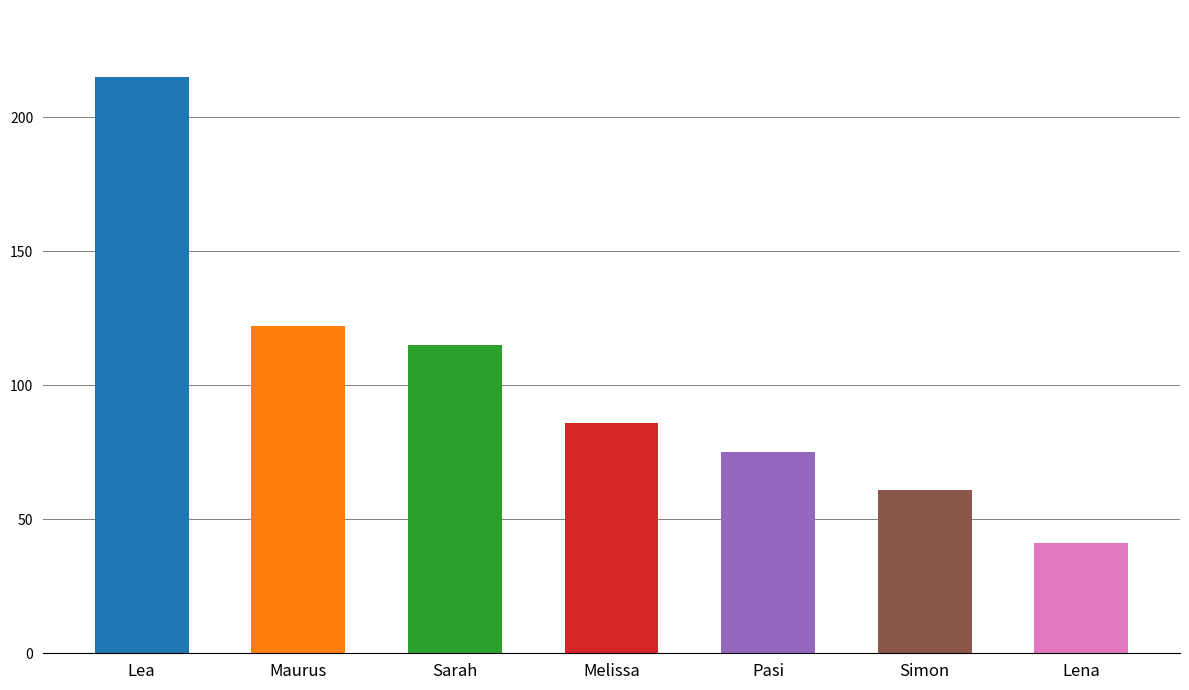

List the labels in order of value, largest first.

Lea, Maurus, Sarah, Melissa, Pasi, Simon, Lena